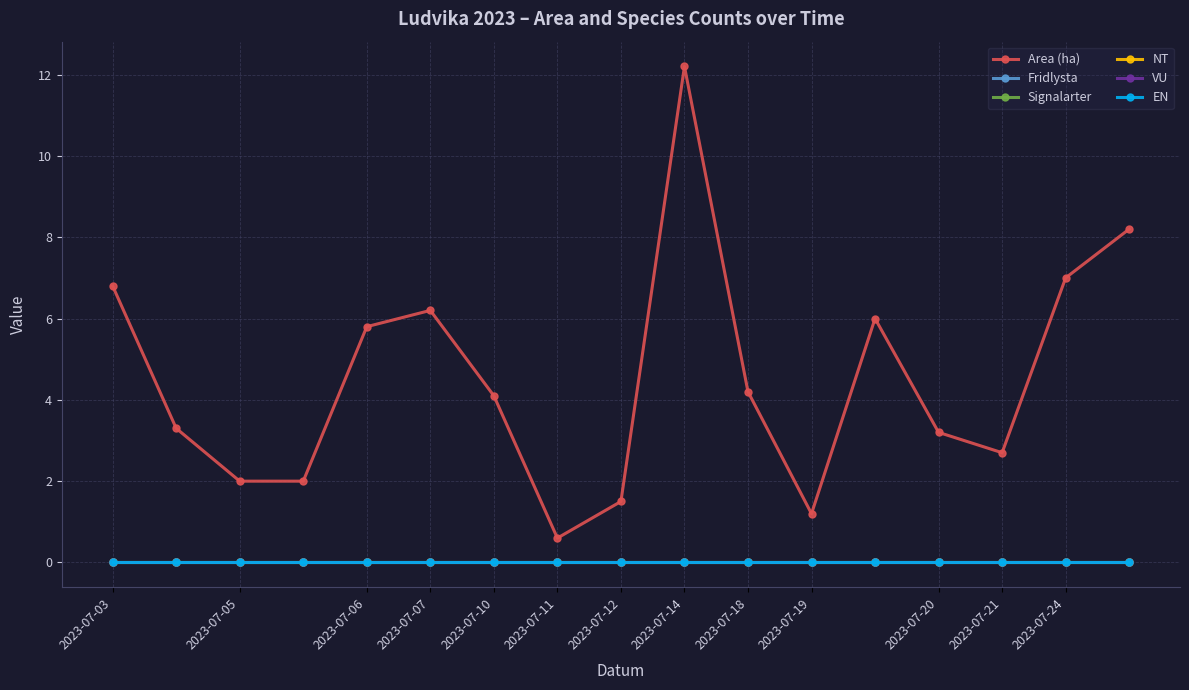

True or false: EN has more than 0 interior local peaks.

False